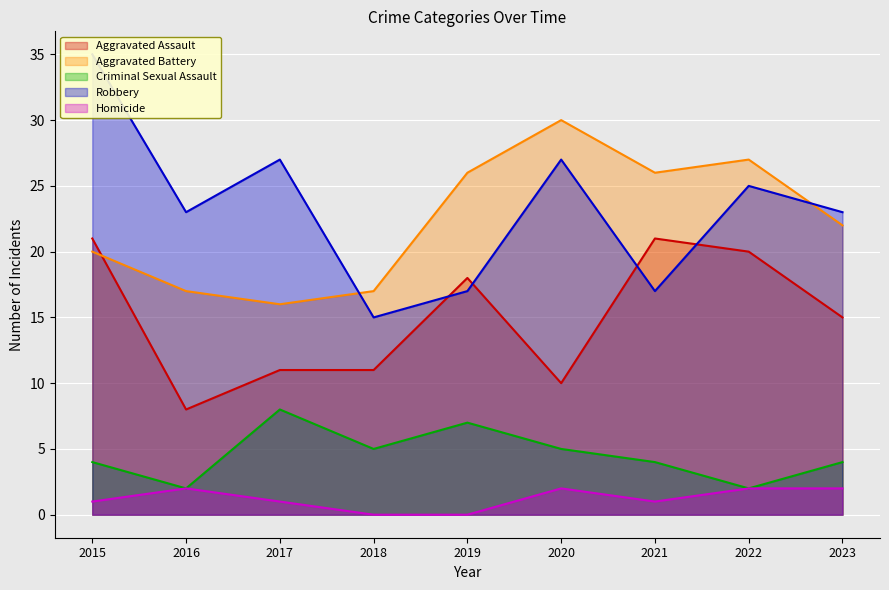

The value of Criminal Sexual Assault at 2021 is 1. True or false?

False